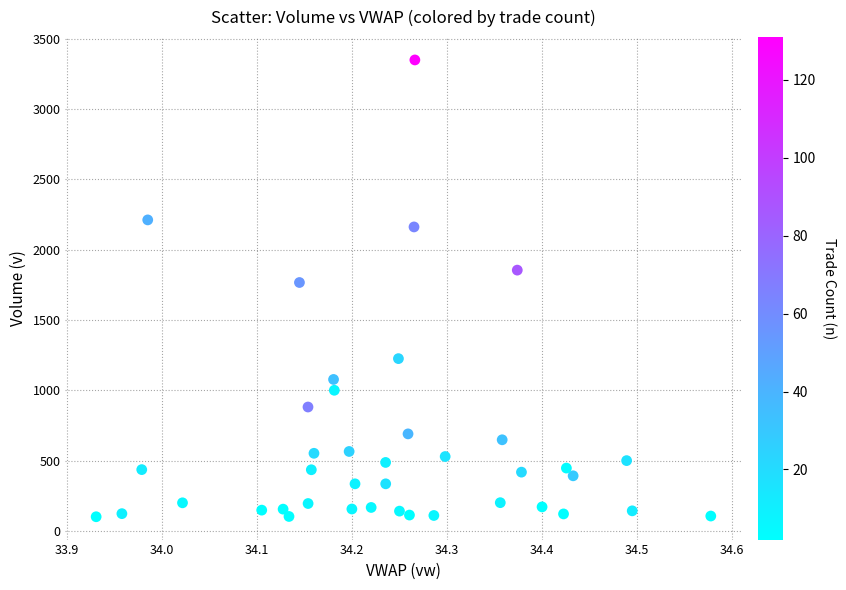

What Y value in the scatter plot is closest to 1724?

1766